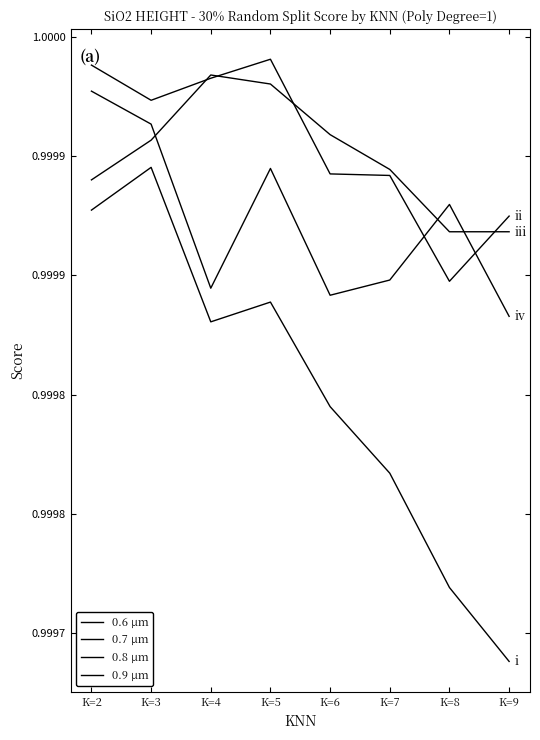

Which category has the lowest value in the 0.9 µm series?

K=9